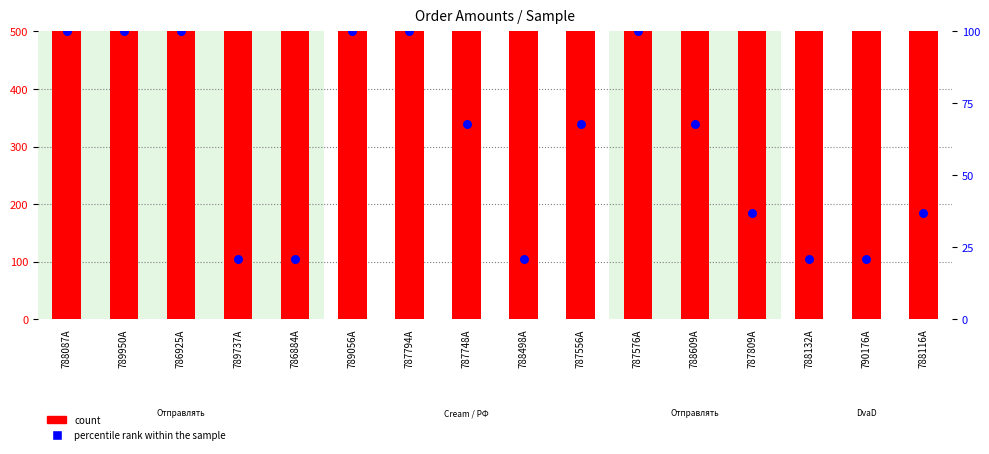

What is the total value across all series at 788087A?

6370